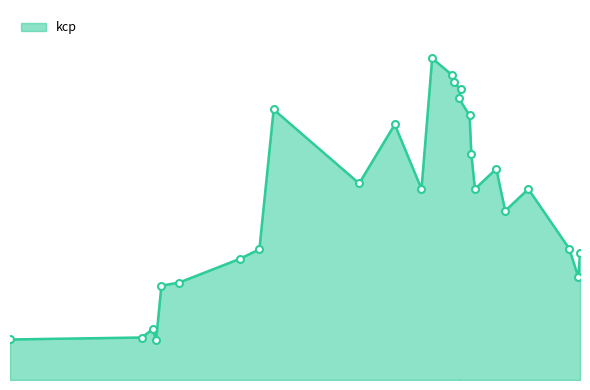

What is the maximum value shown in the chart?

0.6